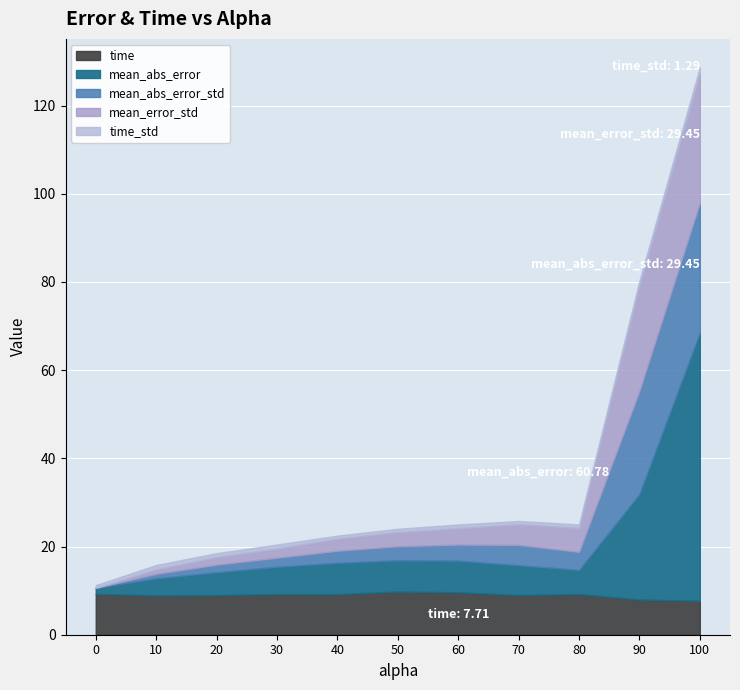

The mean_abs_error_std series shows 0.8 at 60.0. True or false?

False